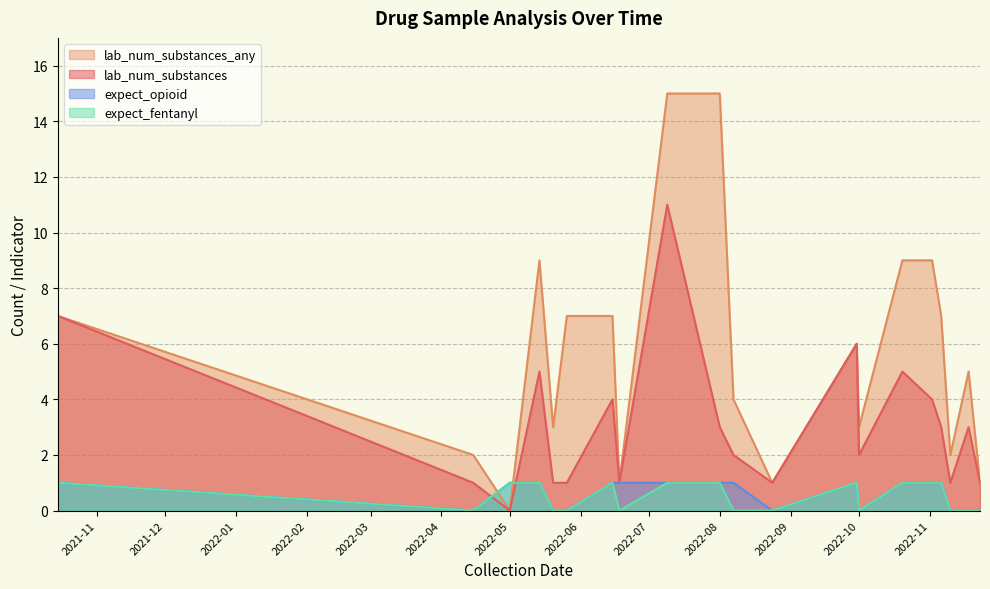

What is the difference between the second highest and second lowest values in the expect_opioid series?

1